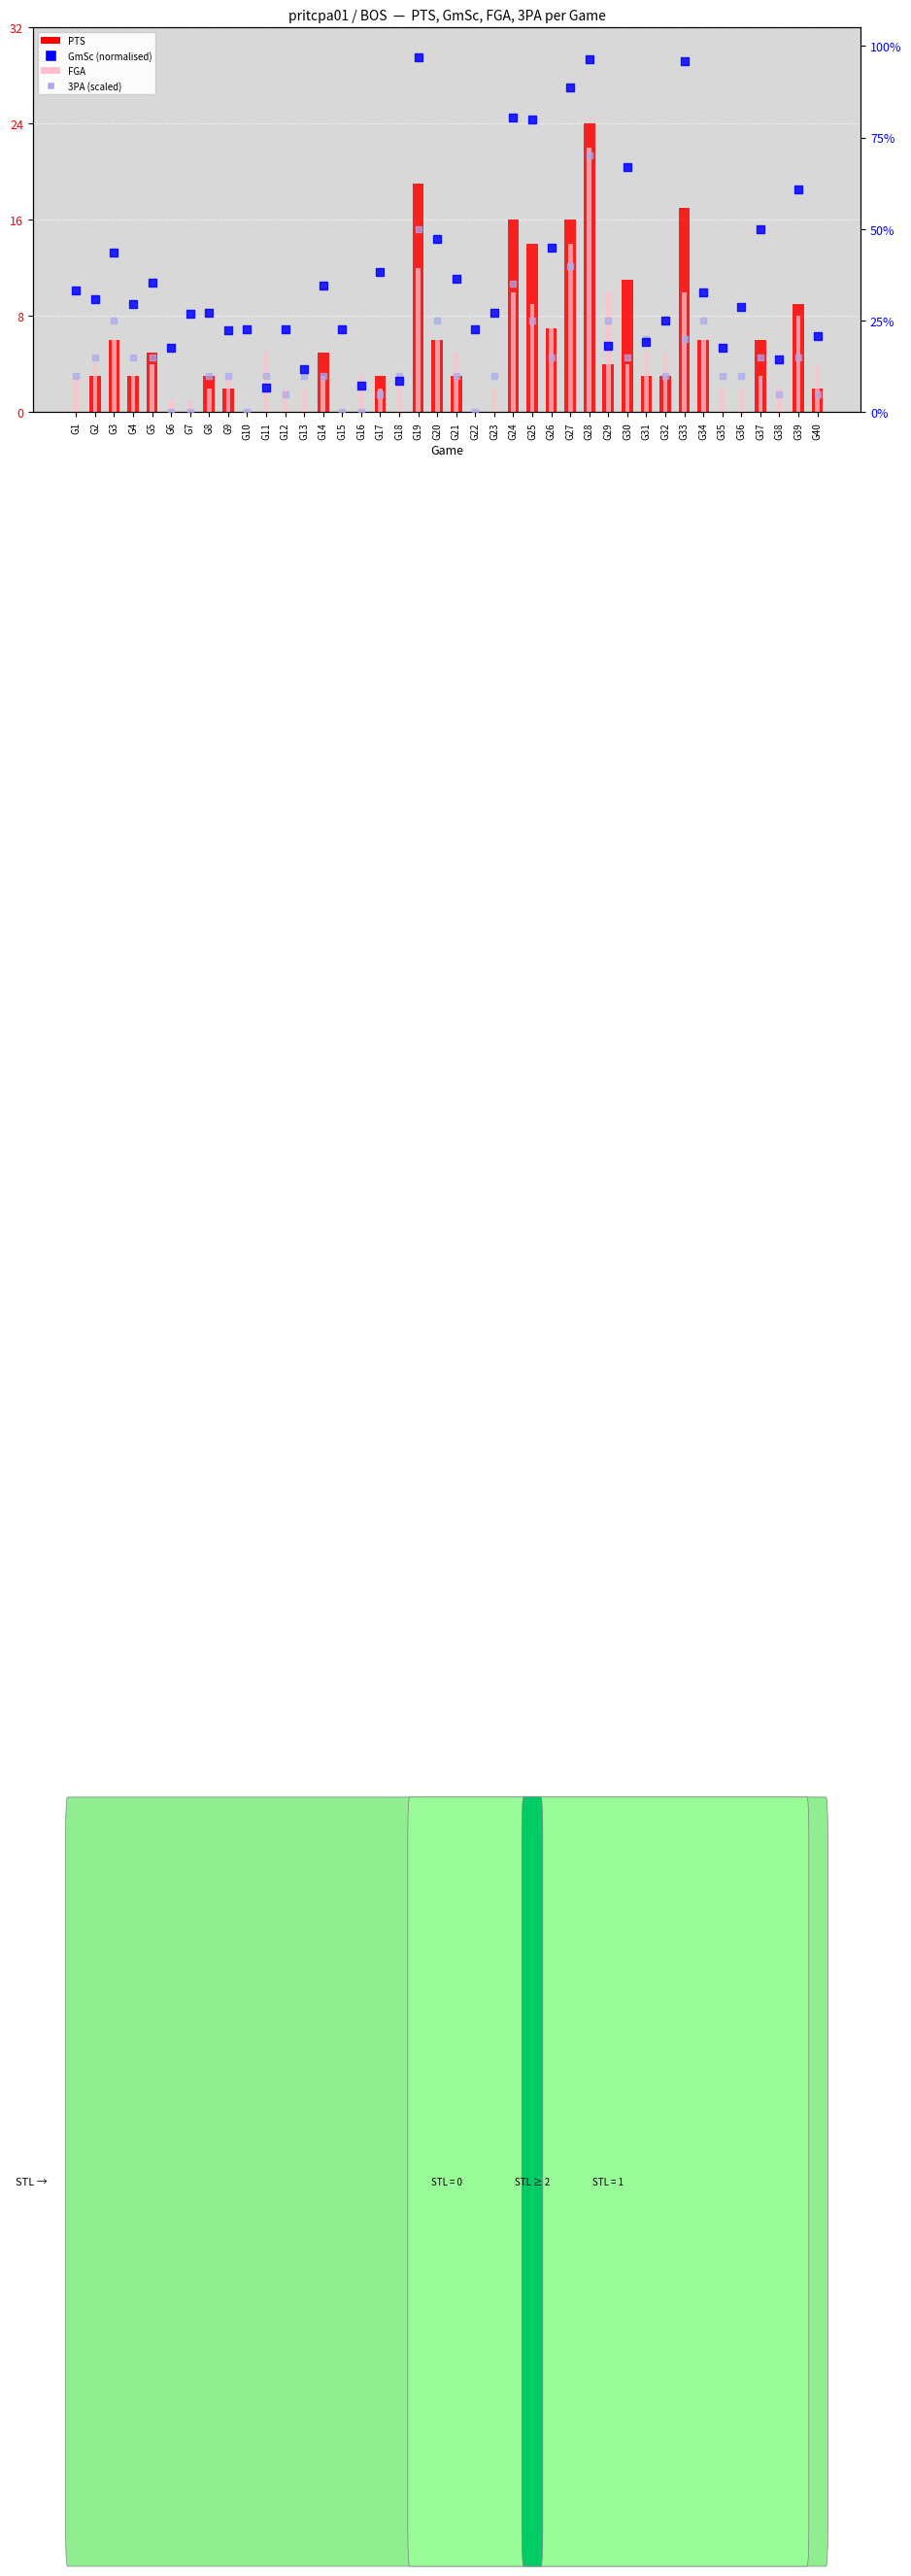

Which series contains the highest Y value?

GmSc (normalised)